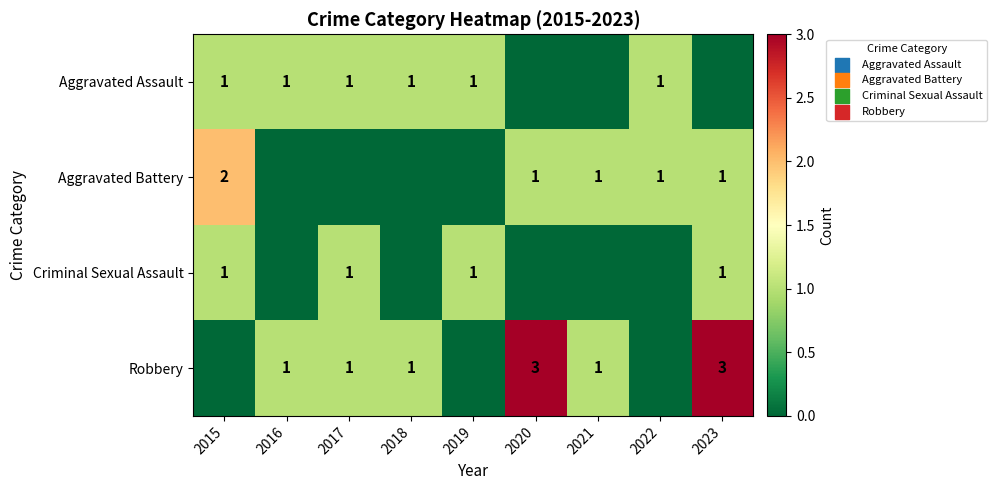

The value of Robbery at 2020 is 3. True or false?

True